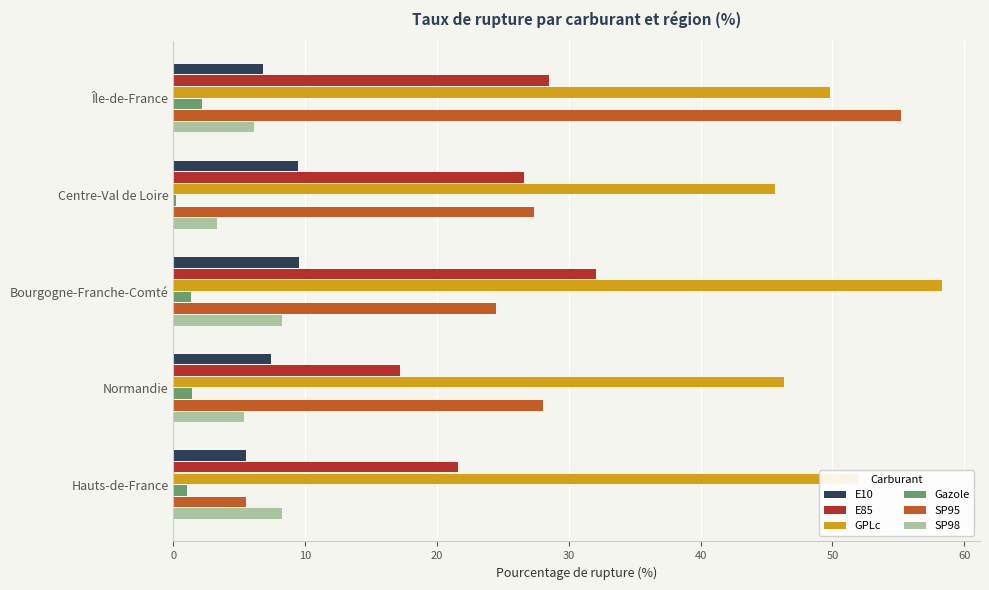

What is the approximate value of GPLc at Île-de-France?

49.8